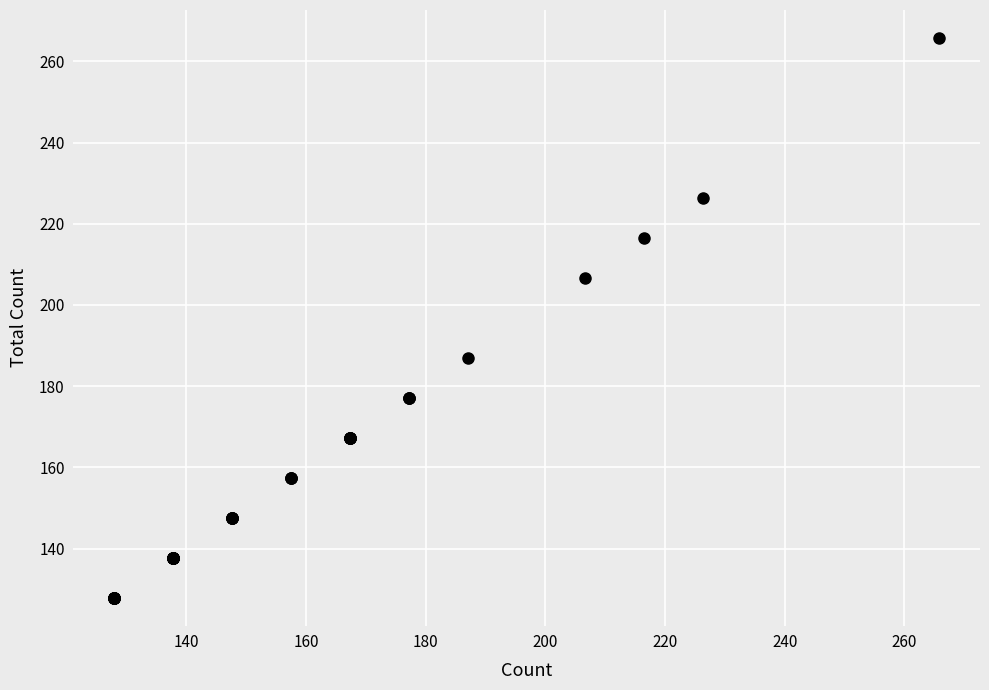

What Y value in the scatter plot is closest to 196?

187.0